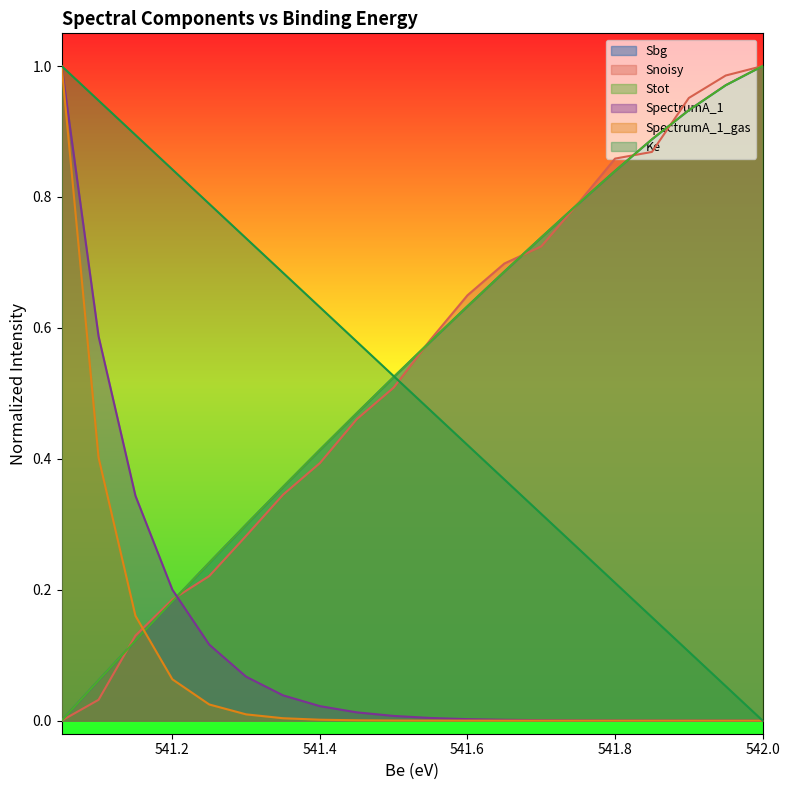

True or false: Sbg has more than 2 points higher than both neighbors.

False